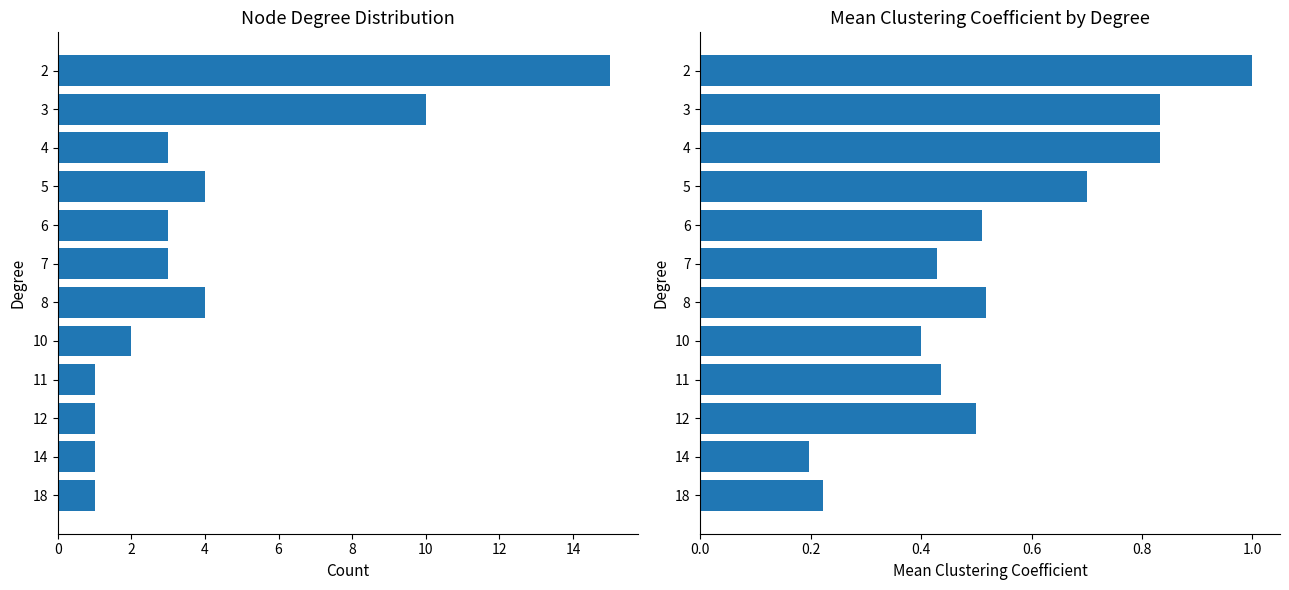

Rank the series by their maximum value, from highest to lowest.

Count, Mean Clustering Coefficient